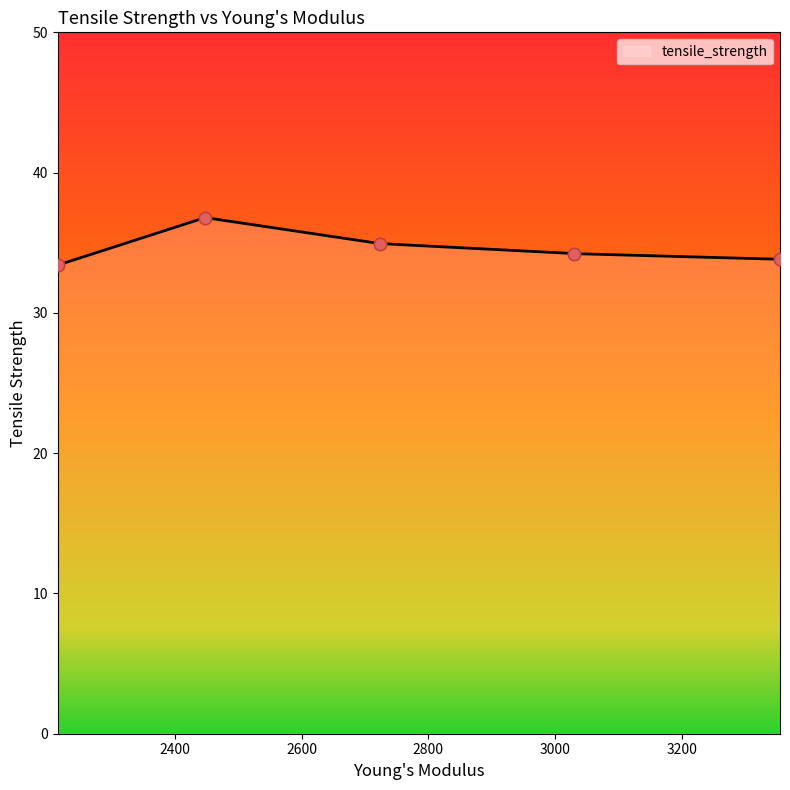

Which has a higher value, 3354.823341991343 or 2215.079480519481?

3354.823341991343